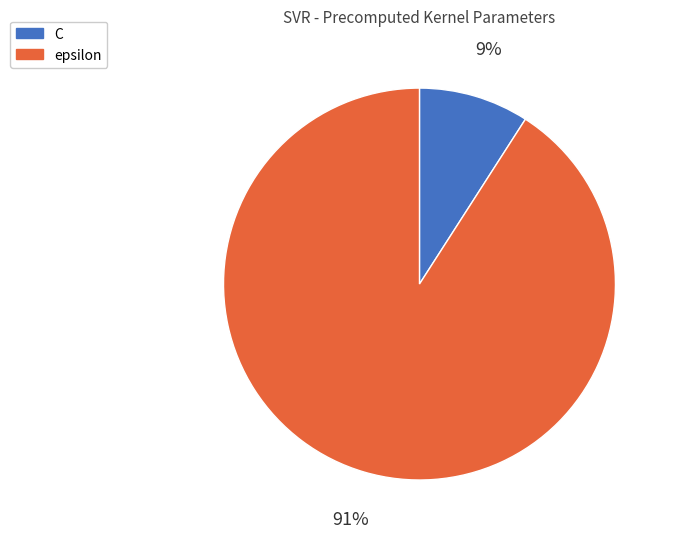

To the nearest percent, what percentage of the pie is C?

9%